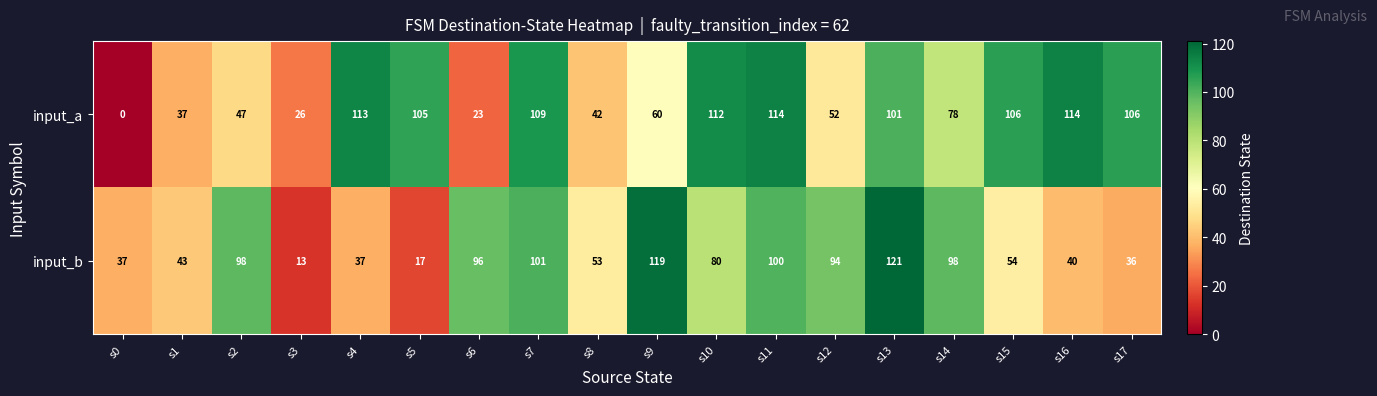

Where does the input_a series first go above 101?

s4